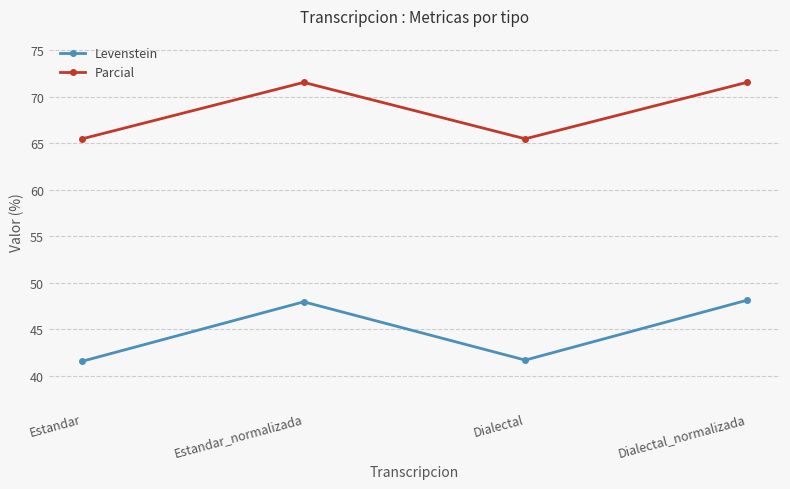

What is the difference between the highest and lowest values at Estandar_normalizada?

23.6